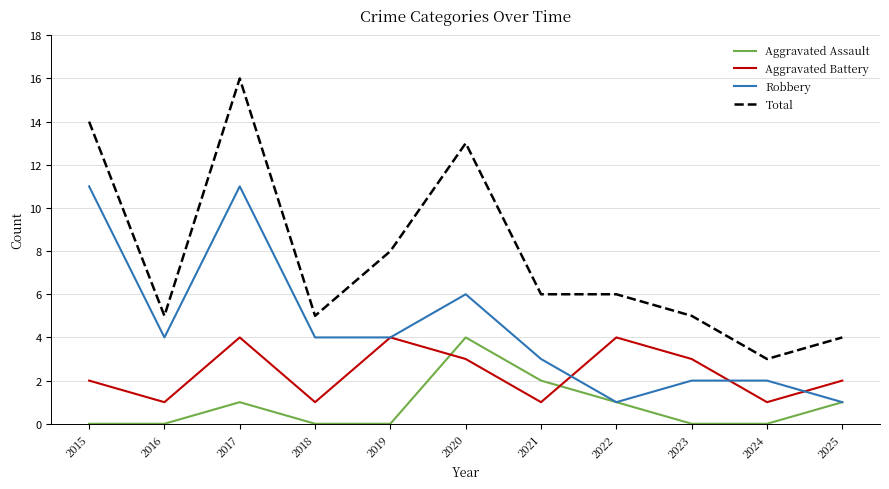

Does the chart have visible grid lines?

Yes